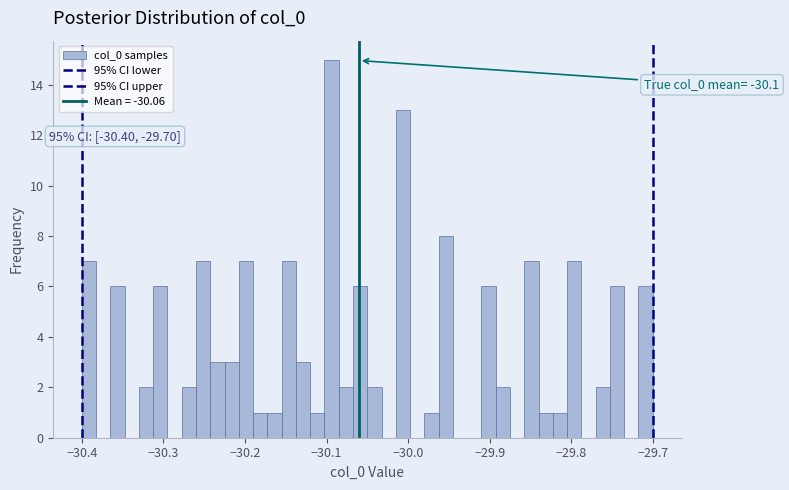

Read against the x-axis, roughly where is the centre of the tallest bar?

-30.09